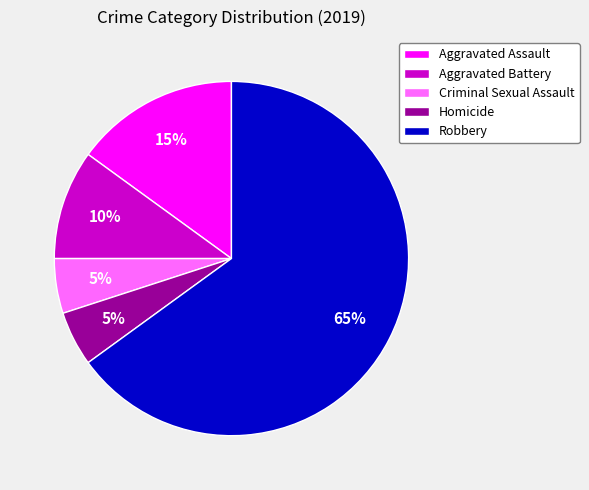

What is the ratio of the value at Criminal Sexual Assault to the value at Aggravated Battery?

0.5